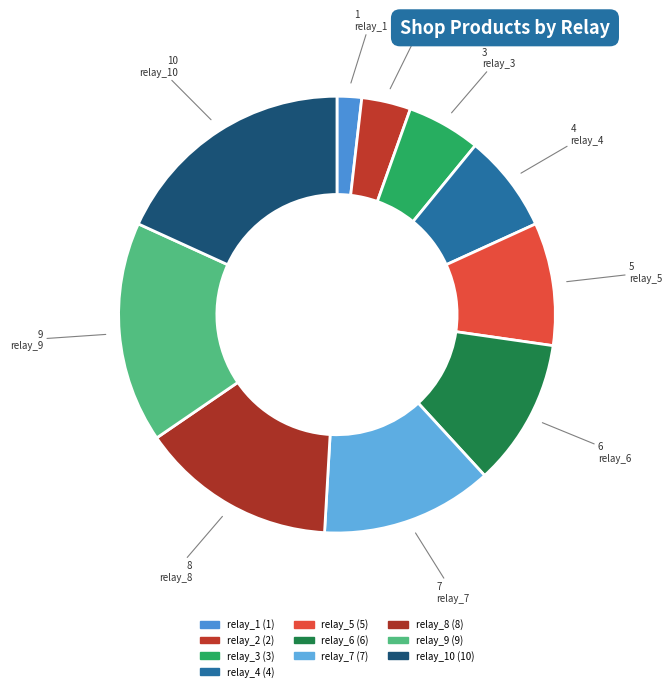

Rank the categories by value from lowest to highest.

relay_1, relay_2, relay_3, relay_4, relay_5, relay_6, relay_7, relay_8, relay_9, relay_10